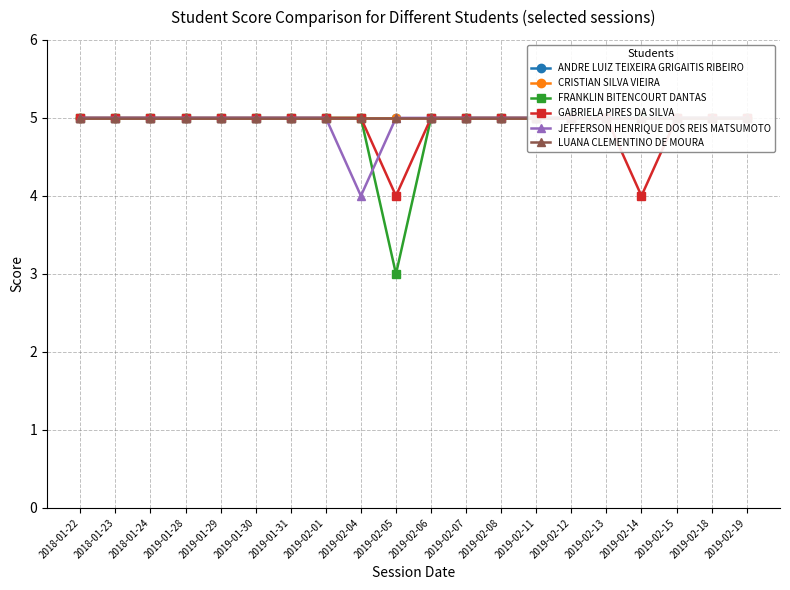

Reading left to right, list all the values displayed in this chart.

ANDRE LUIZ TEIXEIRA GRIGAITIS RIBEIRO: 5	5	5	5	5	5	5	5	5	5	5	5	5	5	5	5	5	5	5	5
CRISTIAN SILVA VIEIRA: 5	5	5	5	5	5	5	5	5	5	5	5	5	5	5	5	5	5	5	5
FRANKLIN BITENCOURT DANTAS: 5	5	5	5	5	5	5	5	5	3	5	5	5	5	5	5	5	5	5	5
GABRIELA PIRES DA SILVA: 5	5	5	5	5	5	5	5	5	4	5	5	5	5	5	5	4	5	5	5
JEFFERSON HENRIQUE DOS REIS MATSUMOTO: 5	5	5	5	5	5	5	5	4	5	5	5	5	5	5	5	5	5	5	5
LUANA CLEMENTINO DE MOURA: 5	5	5	5	5	5	5	5	5	5	5	5	5	5	5	5	5	5	5	5